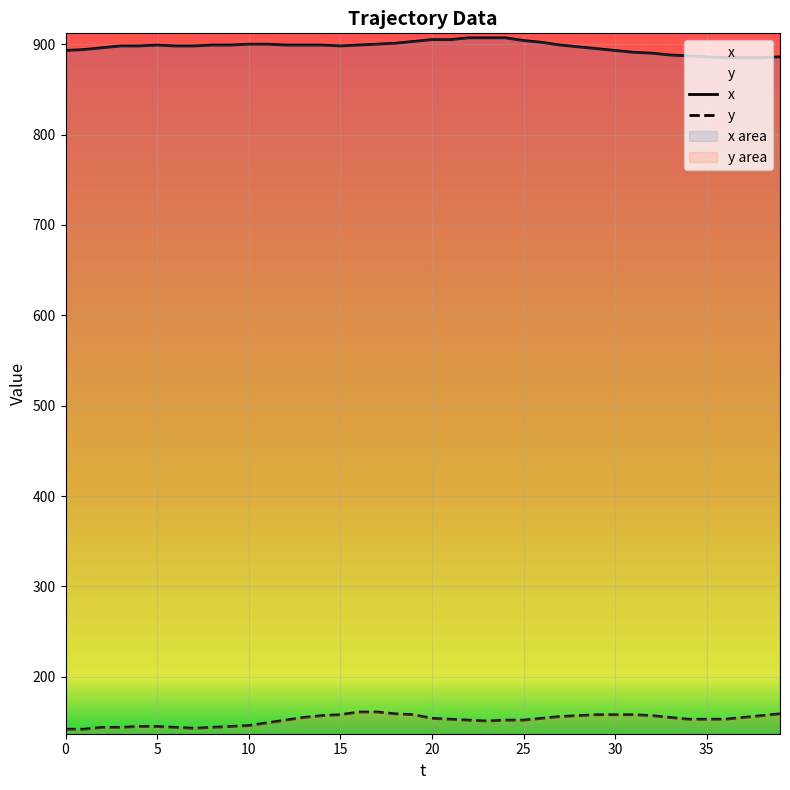

In y, how many points are lower than both neighbors (excluding endpoints)?

2